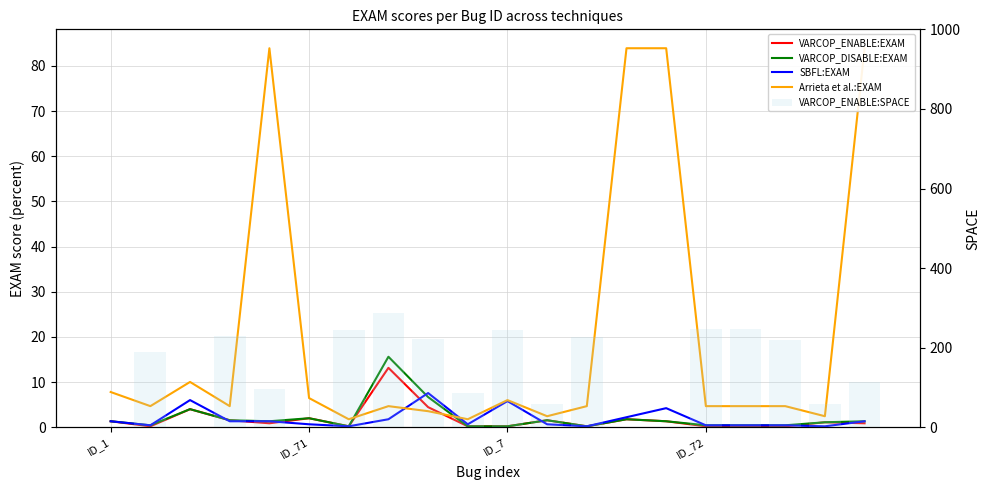

Rank the categories by VARCOP_DISABLE:EXAM value from lowest to highest.

6, 9, 10, 12, ID_71, 15, 16, 17, 18, ID_1, 4, 14, 19, ID_72, 11, 13, 5, ID_7, 8, 7